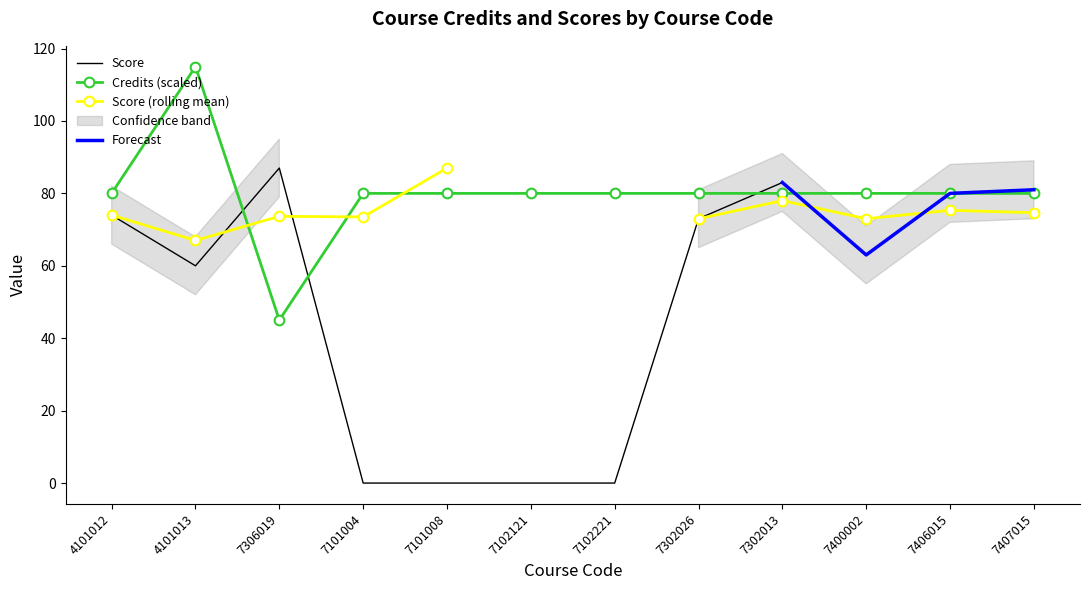

What is the value of the Credits point at the 12th from the left?

80